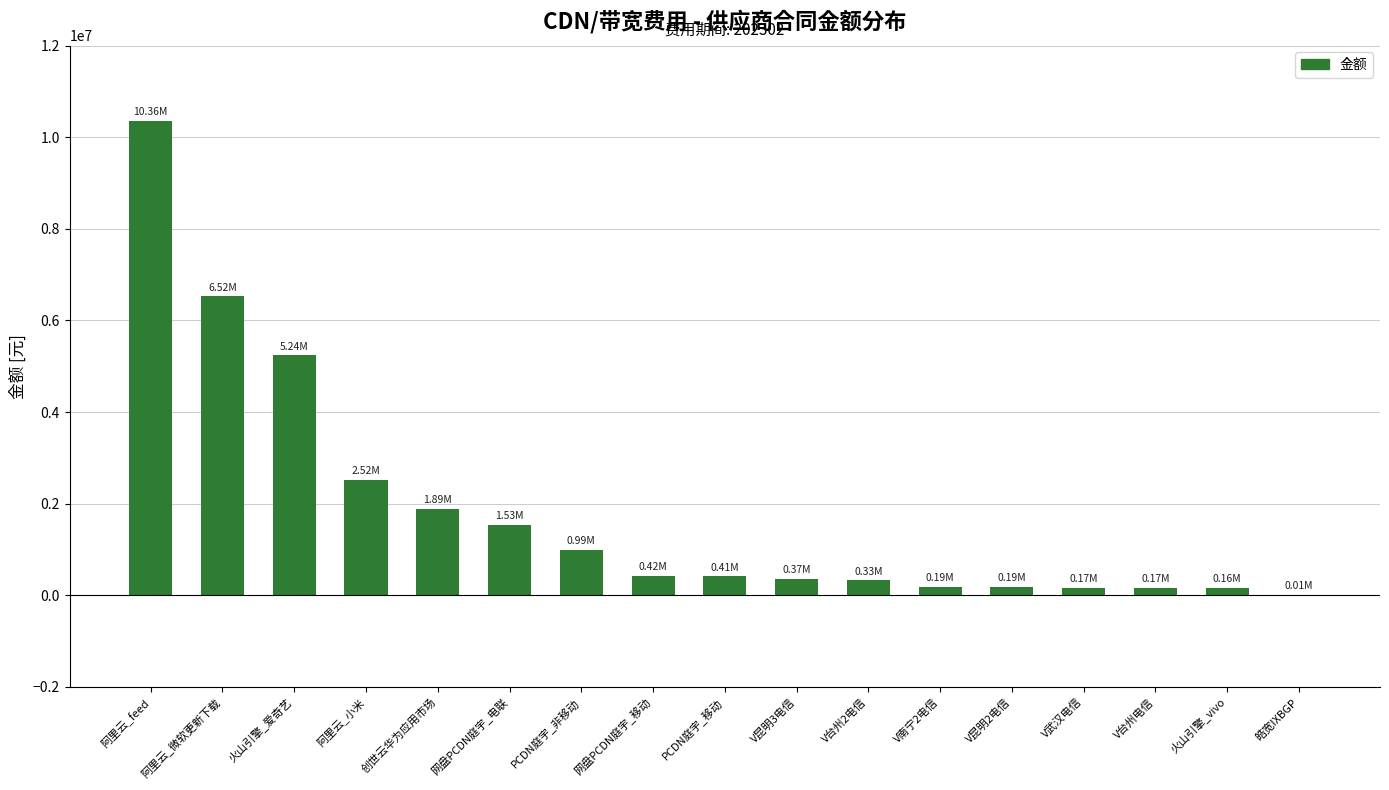

The chart shows a value of 189600.0 at V昆明2电信. True or false?

True